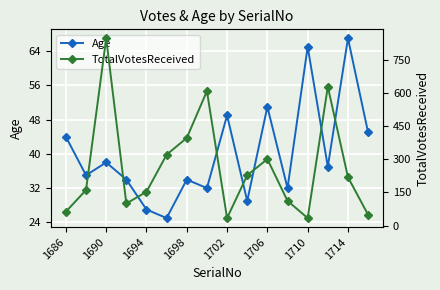

Where does the Age series first go above 37?

1686